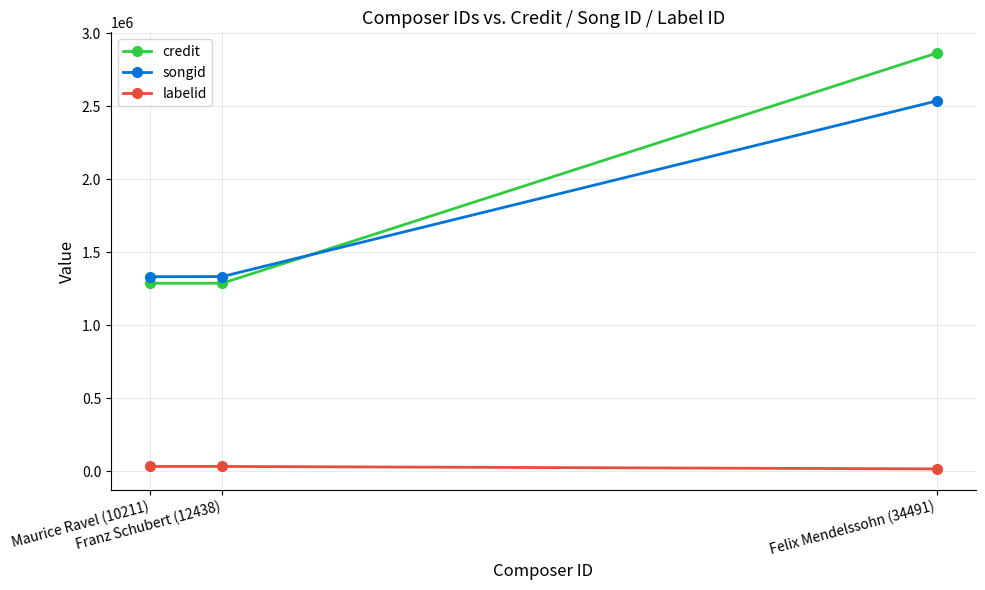

At how many categories does at least one series exceed 197228?

3